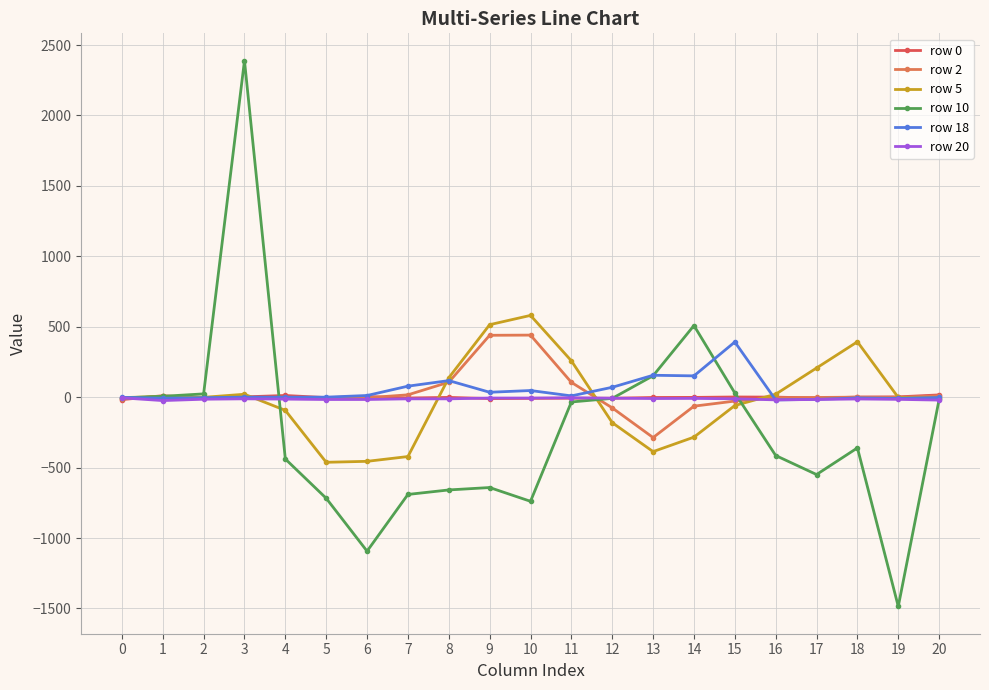

Does the chart have visible grid lines?

Yes